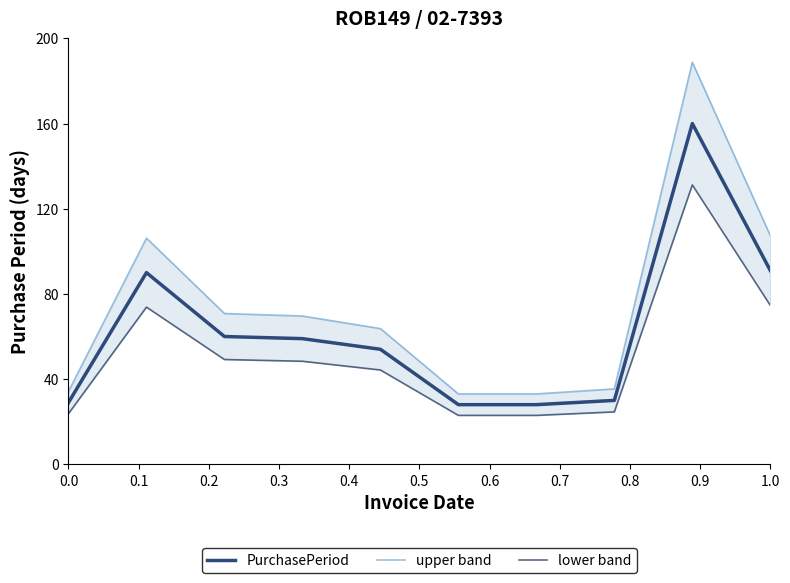

True or false: lower band and PurchasePeriod intersect in this chart.

False